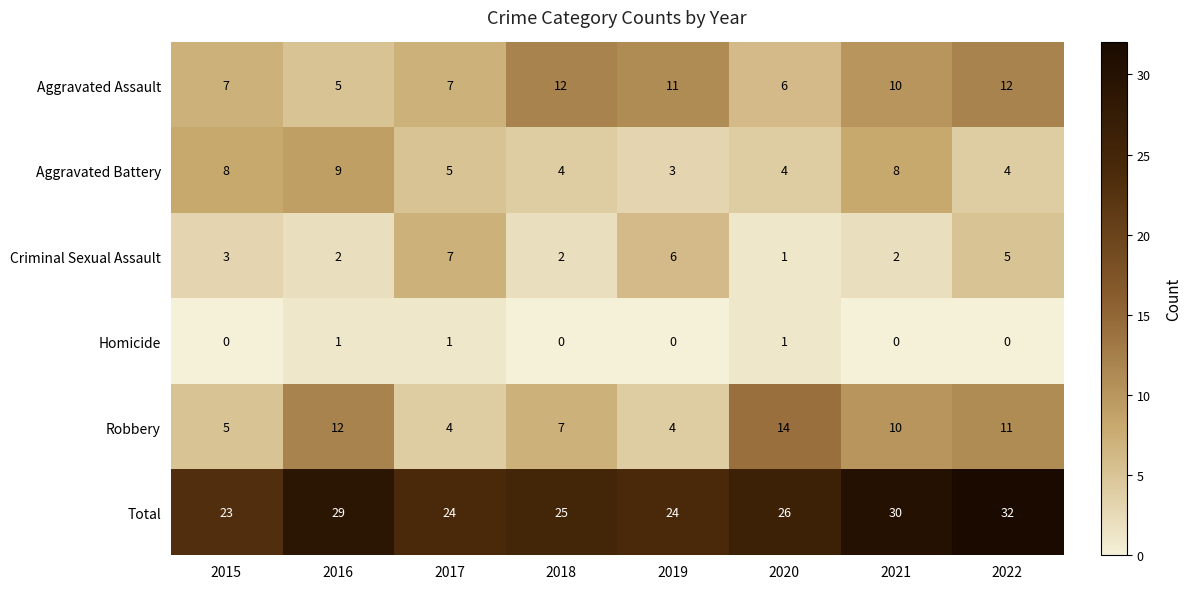

What is the average value of the Aggravated Battery series?

6